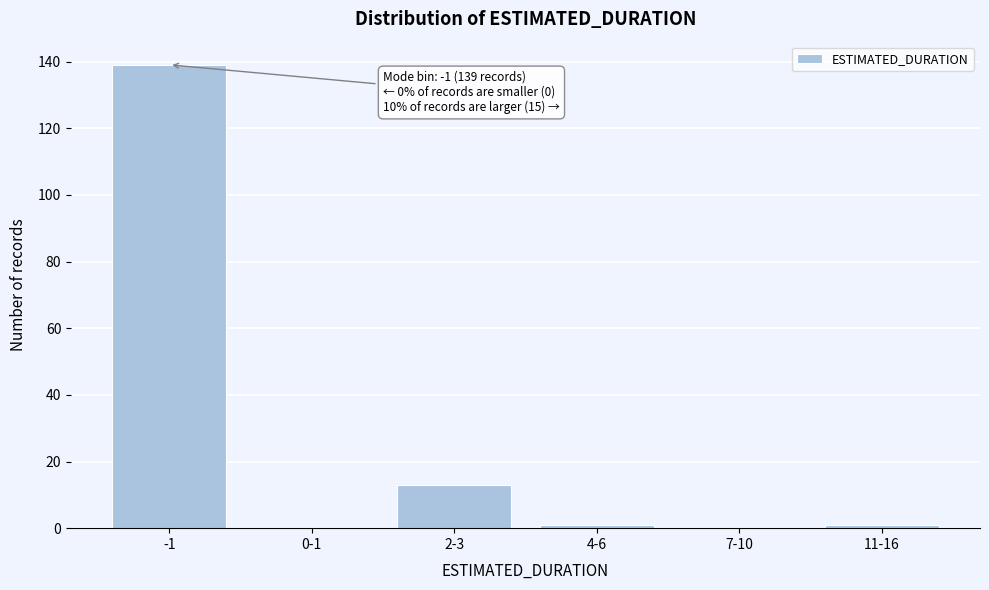

Reading left to right, extract all data points from this chart.

-1=139	0-1=0	2-3=13	4-6=1	7-10=0	11-16=1